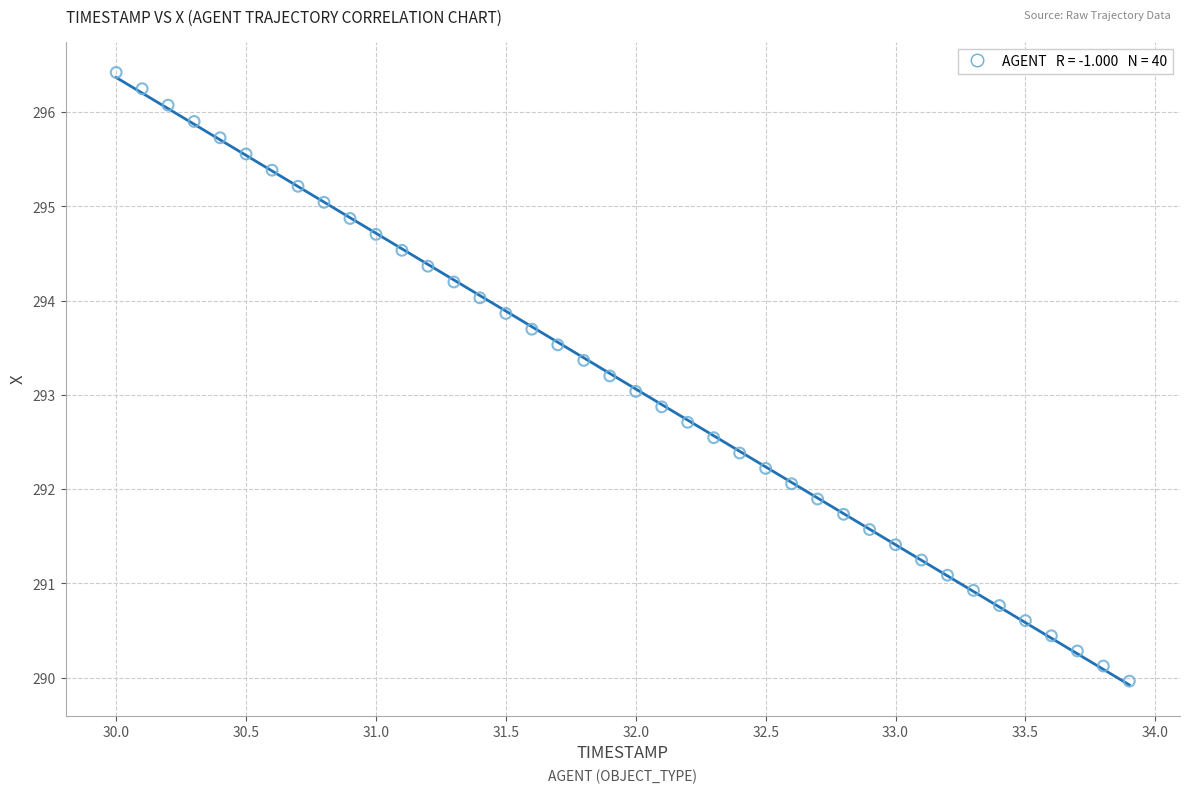

What is the range of Y values (max minus min)?

6.5